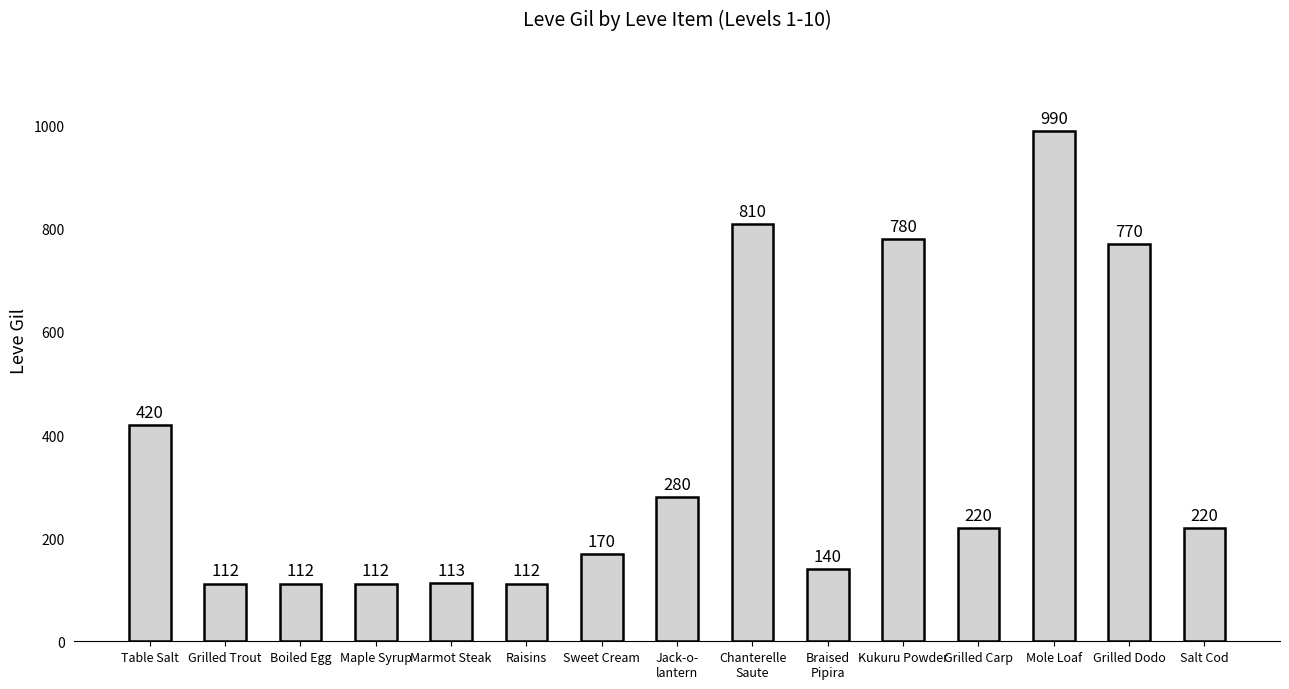

Approximately how many times larger is the value at Boiled Egg compared to Grilled Trout?

1.0